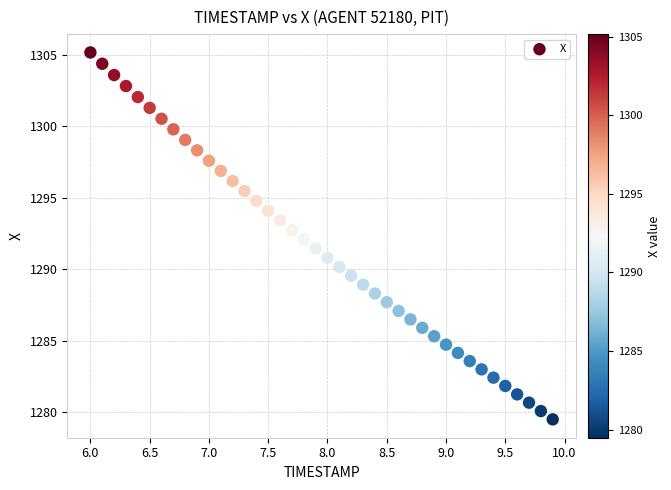

What is the range of Y values (max minus min)?

25.7